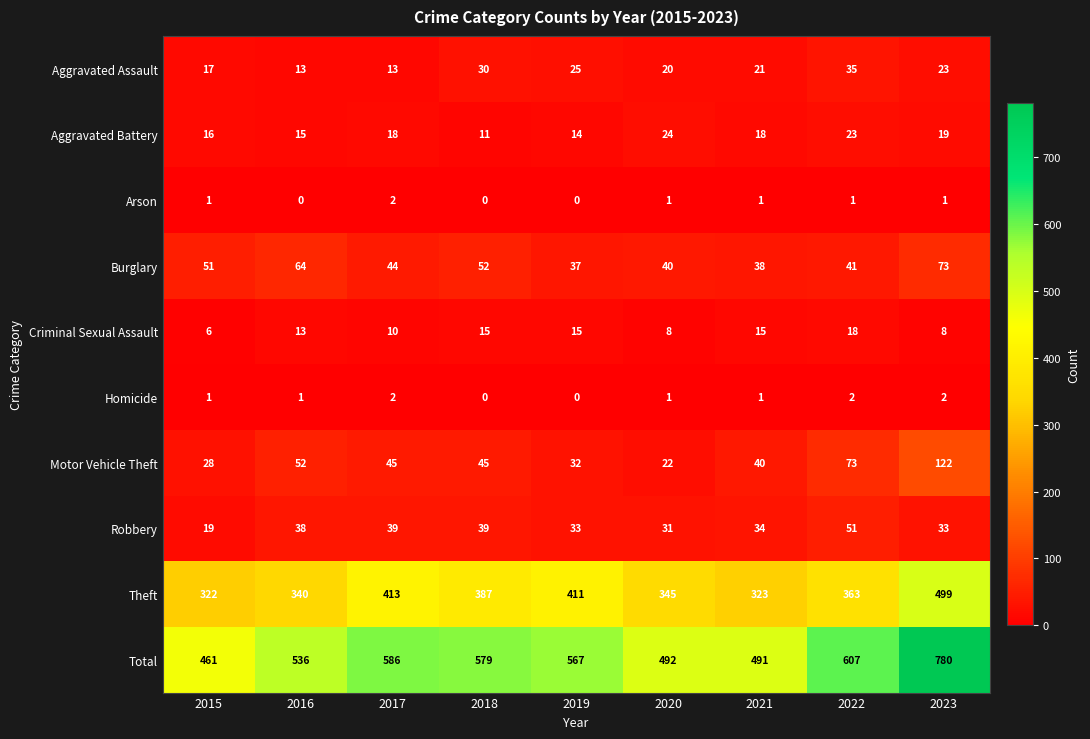

What is the difference between the maximum and minimum values in the Aggravated Battery series?

13